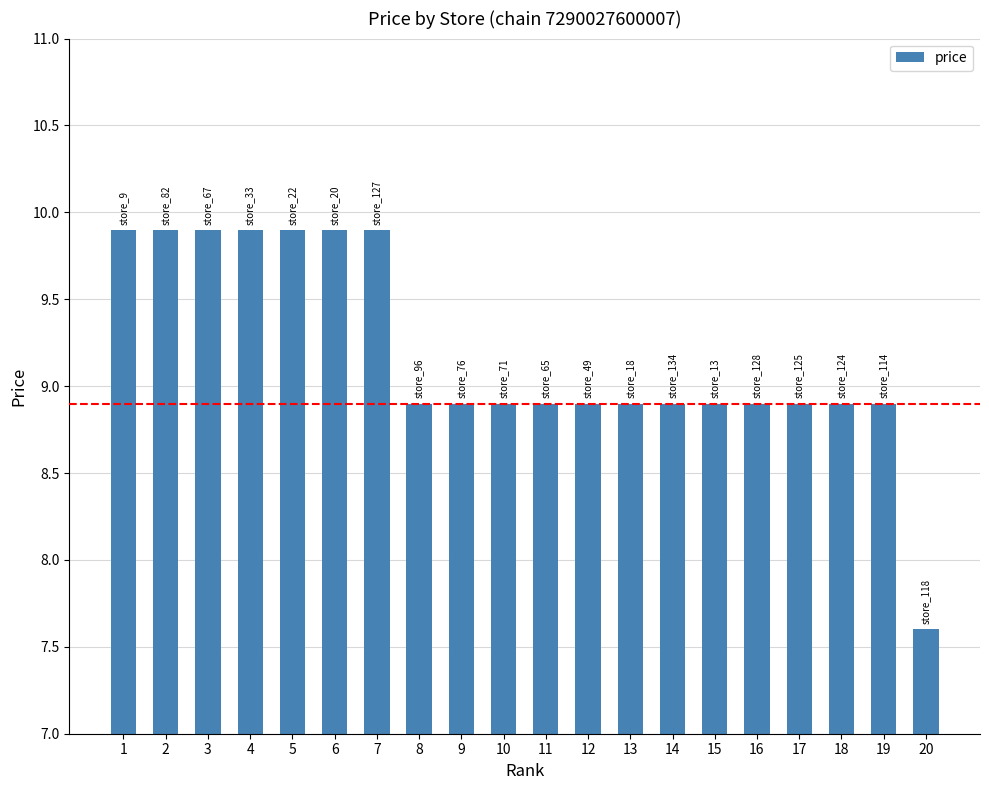

What is the change in value from 3 to 20?

-2.3